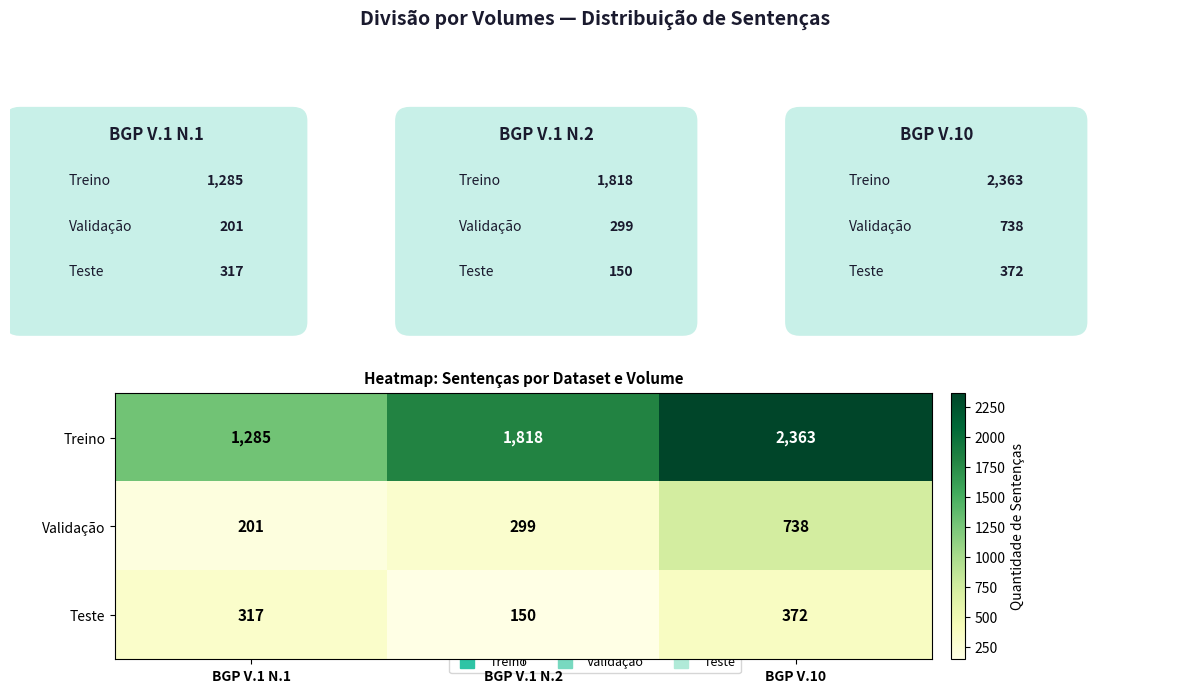

Count the Validação values in the range 201 to 738.

3